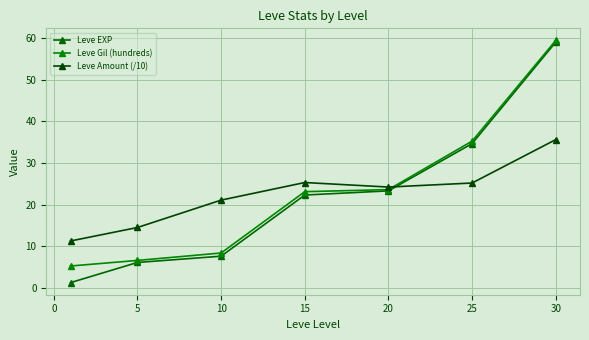

How many lines are shown in the chart?

3